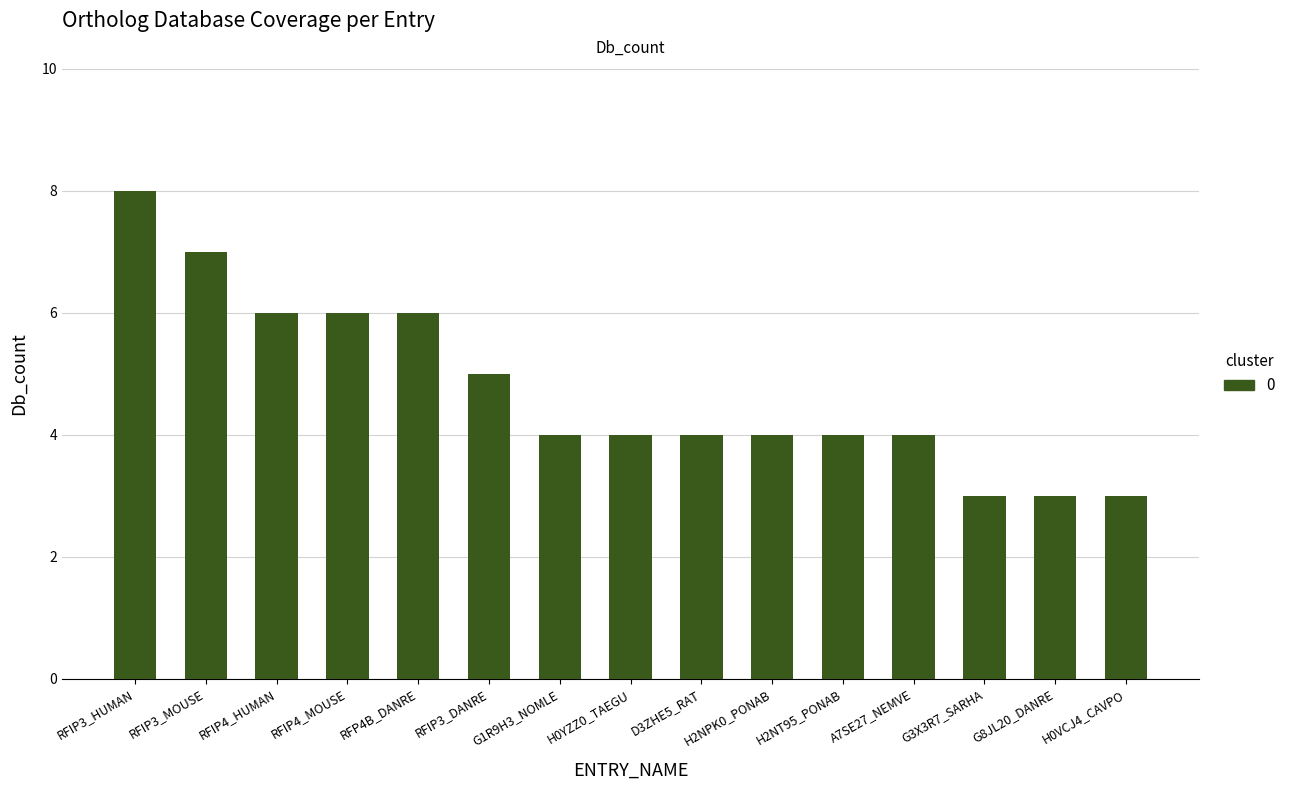

Are the bars grouped side by side (vs. stacked)?

No